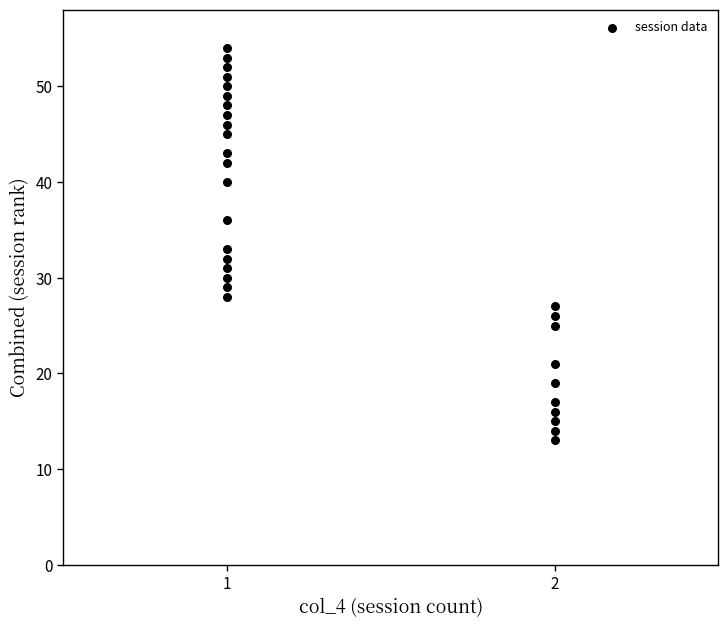

What is the range of Y values (max minus min)?

41